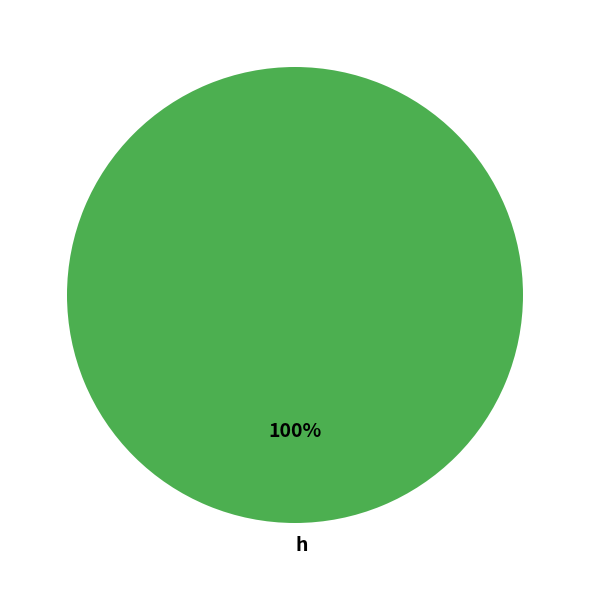

To the nearest percent, what percentage of the pie is h?

100%